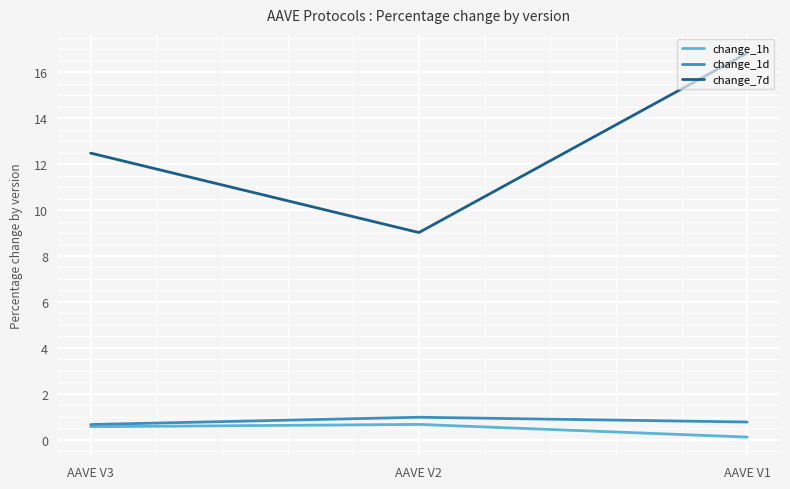

What is the total value across all series at AAVE V3?

13.7